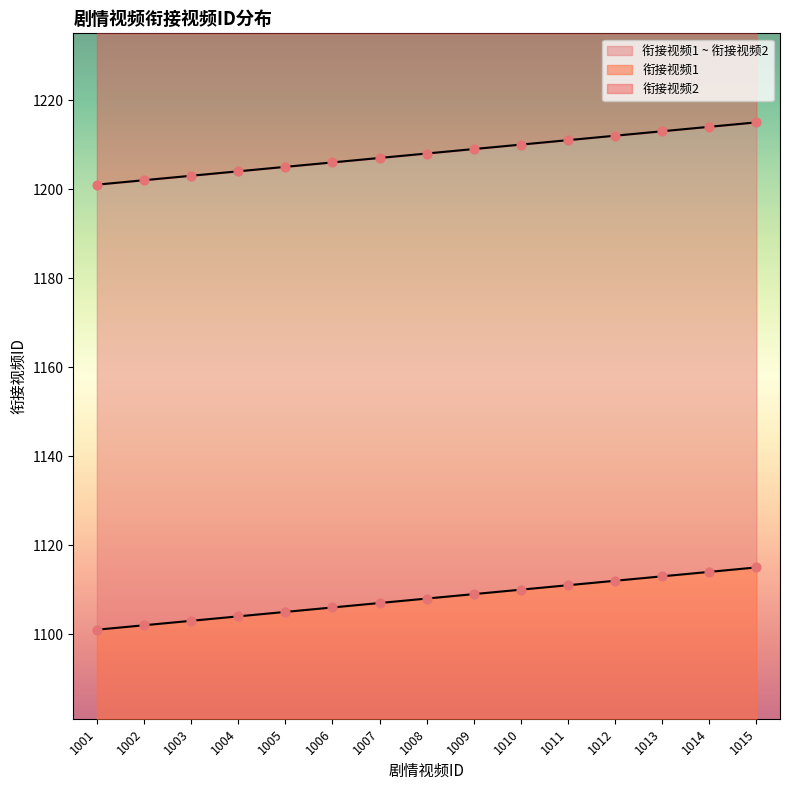

Which series contains the lowest Y value?

衔接视频1